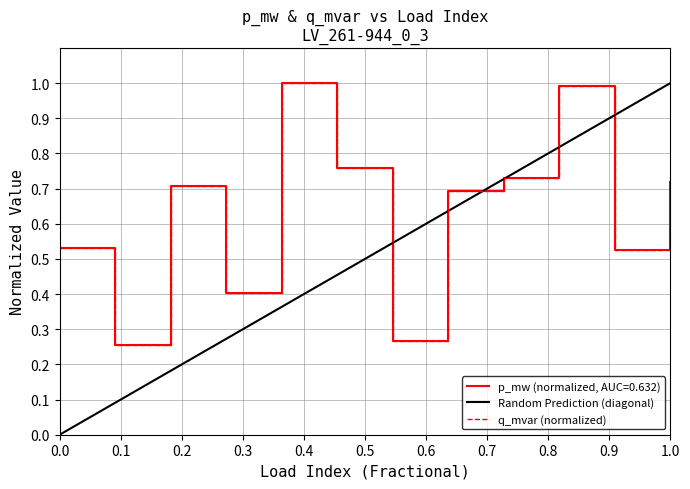

Where is the first local minimum for q_mvar (normalized)?

0.1